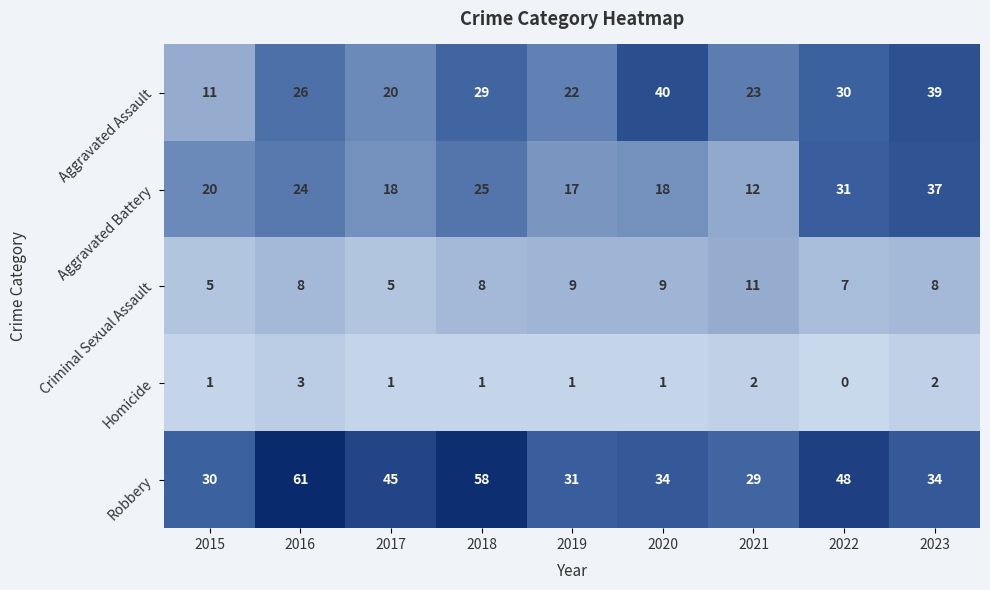

What is the total value across all series at 2018?

121